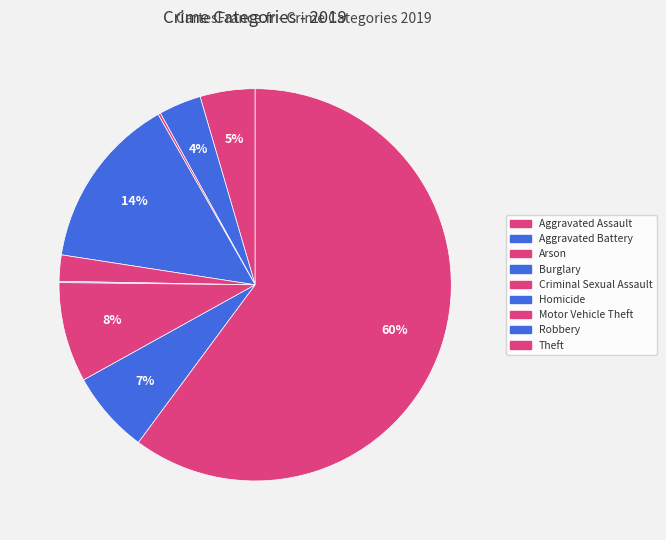

Approximately how many times larger is the value at Criminal Sexual Assault compared to Robbery?

0.3